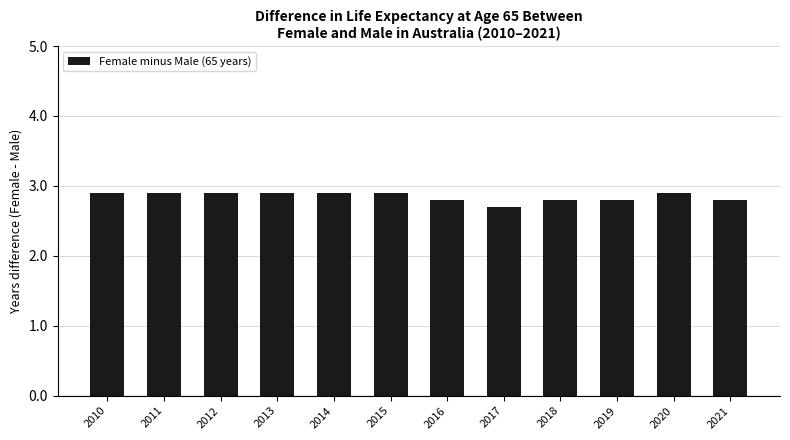

Are the bars grouped side by side (vs. stacked)?

No